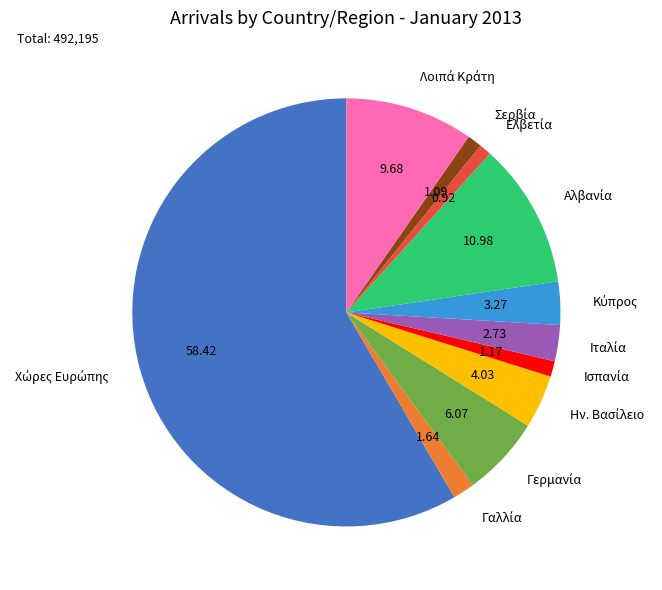

Is there any slice that represents more than half of the pie?

Yes